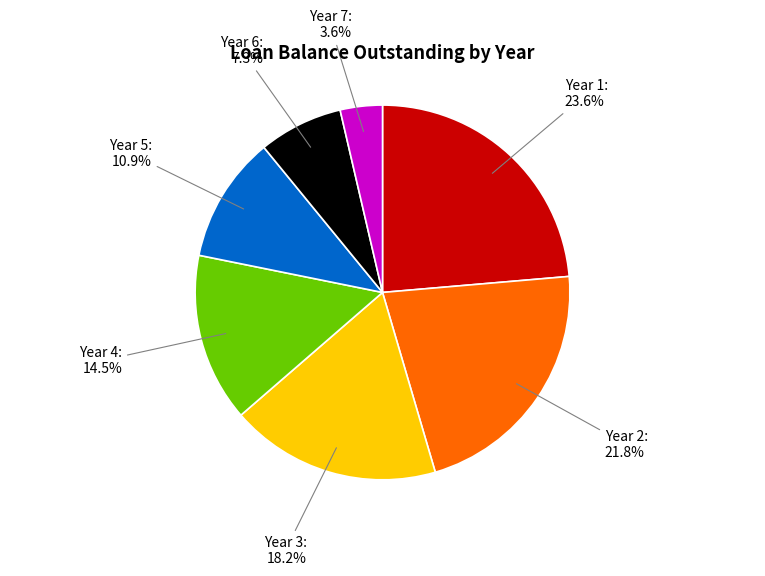

Combined, what portion of the pie is Year 5 and Year 7?

14.5%